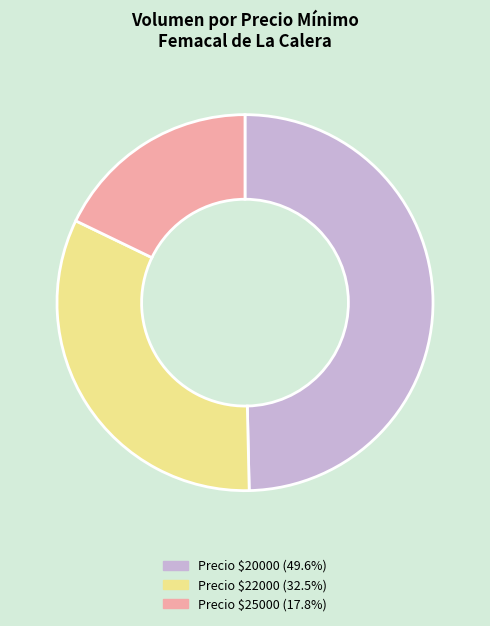

Is there a majority slice in this chart?

No